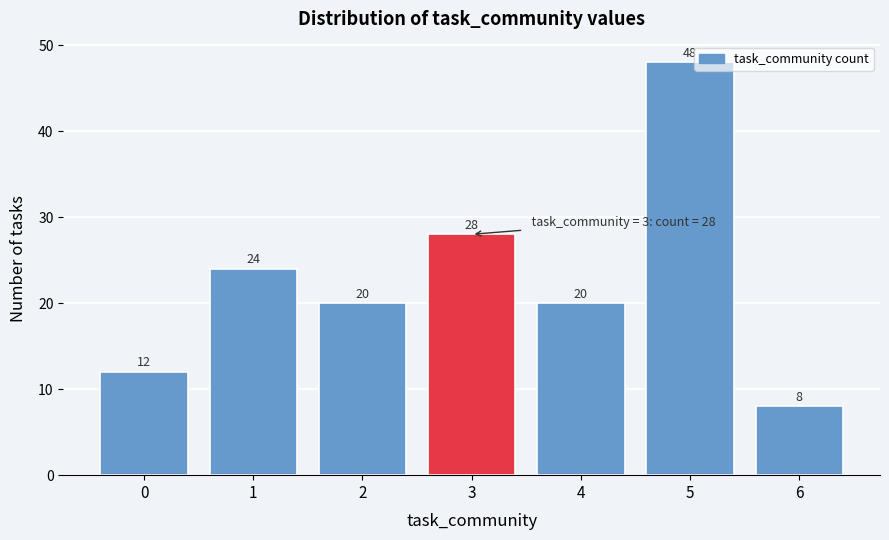

Reading left to right, what are all the values shown in this chart?

12	24	20	28	20	48	8